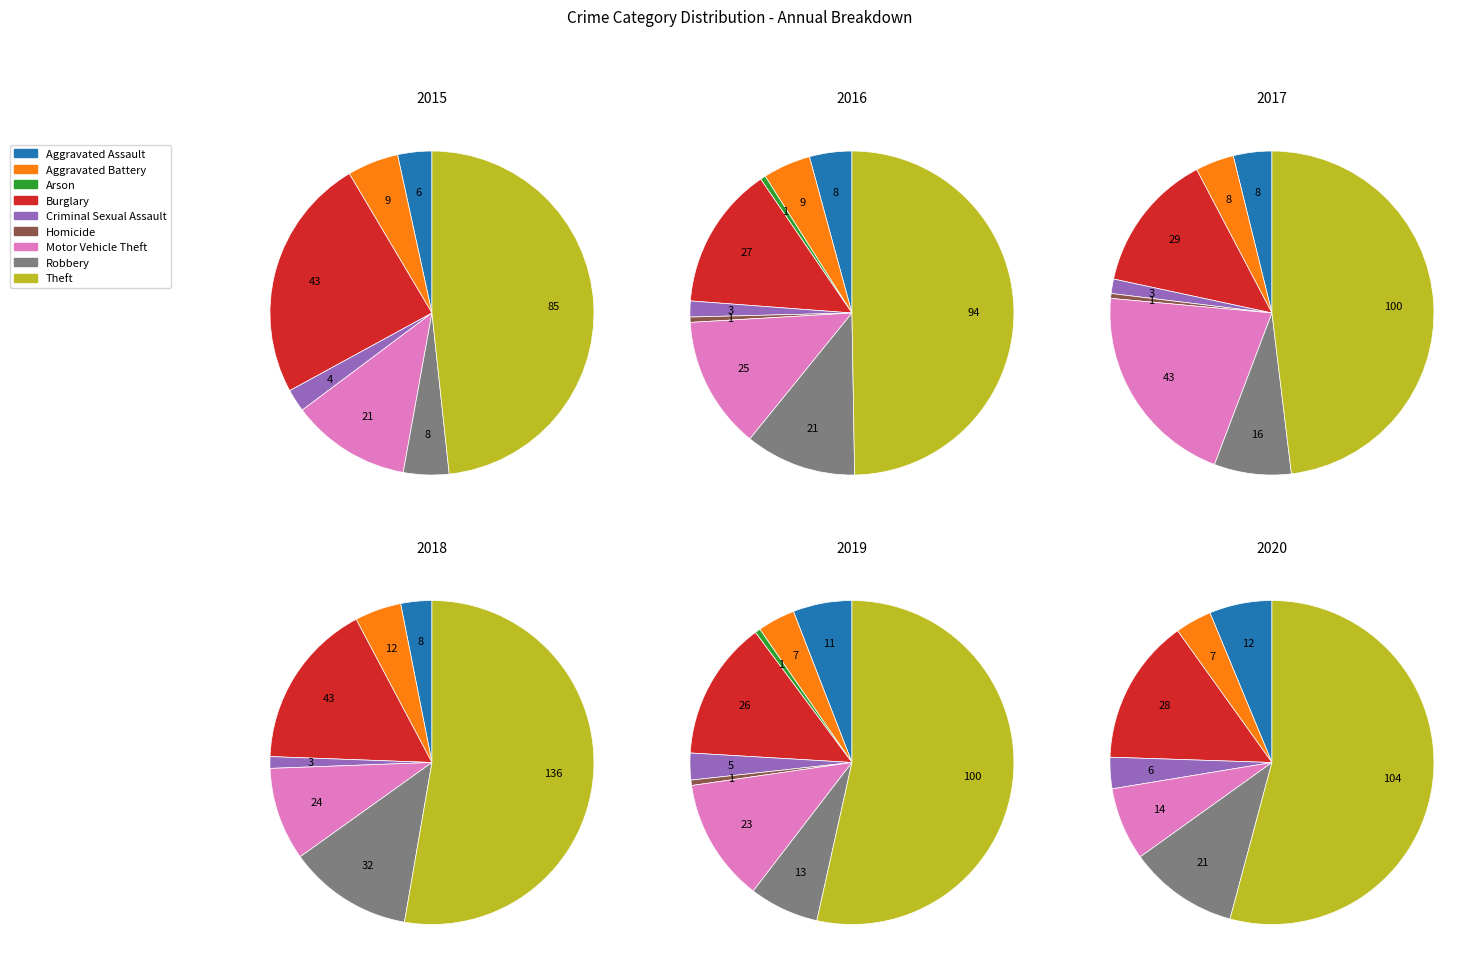

Is the sum of Theft and Arson greater than half?

No